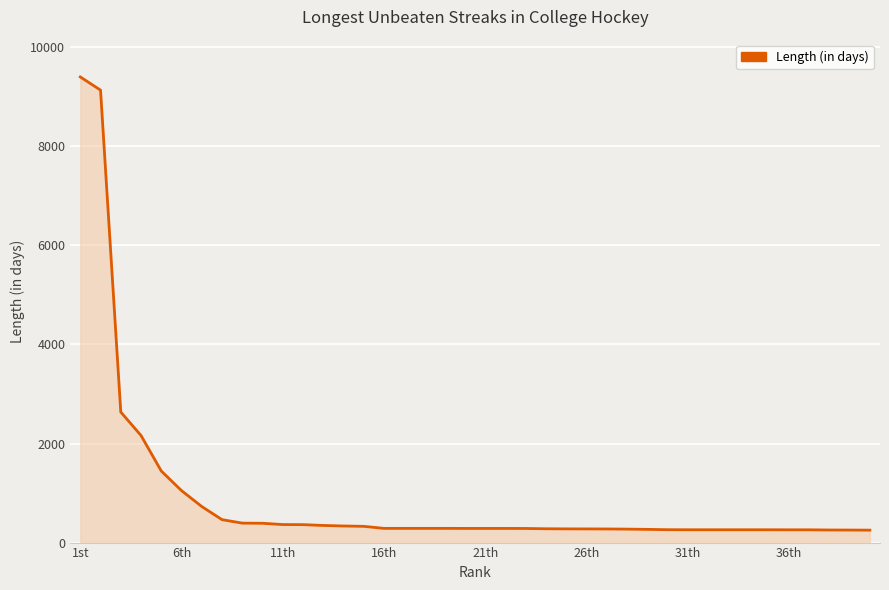

What is the difference between the maximum and minimum values?

9150